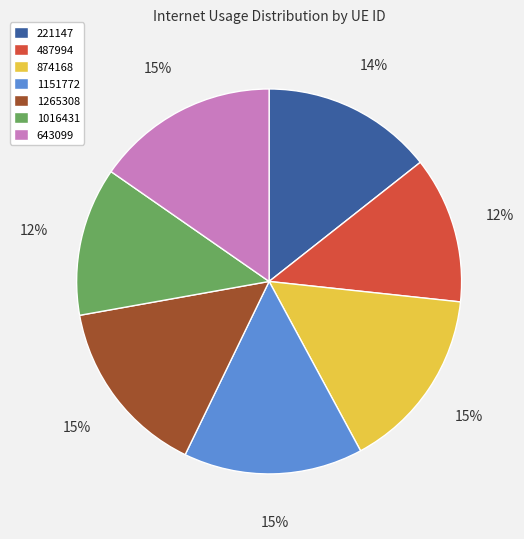

Which has a higher value, 221147 or 487994?

221147